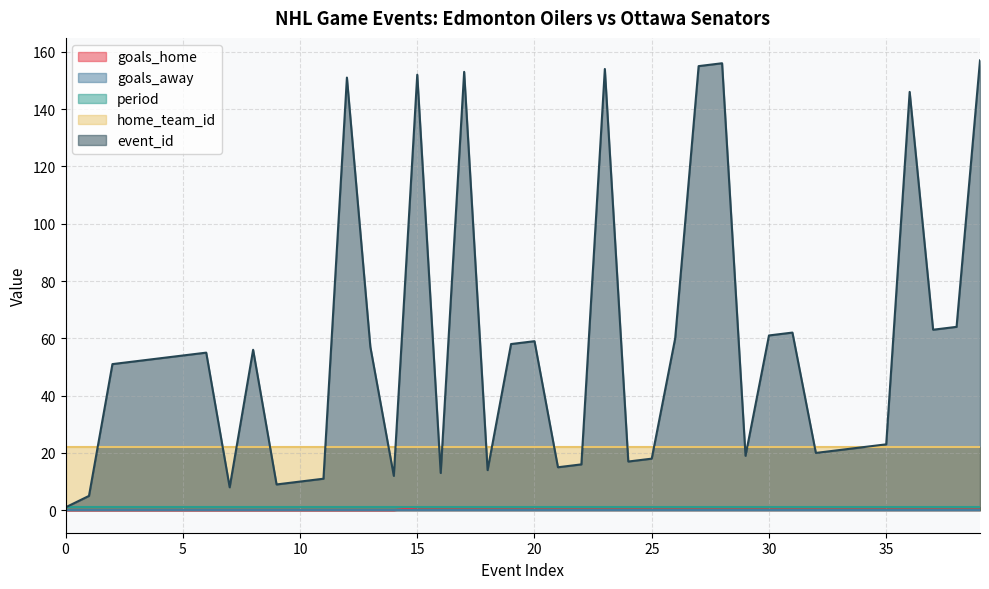

What is the spread (max minus min) of values at 6?

55